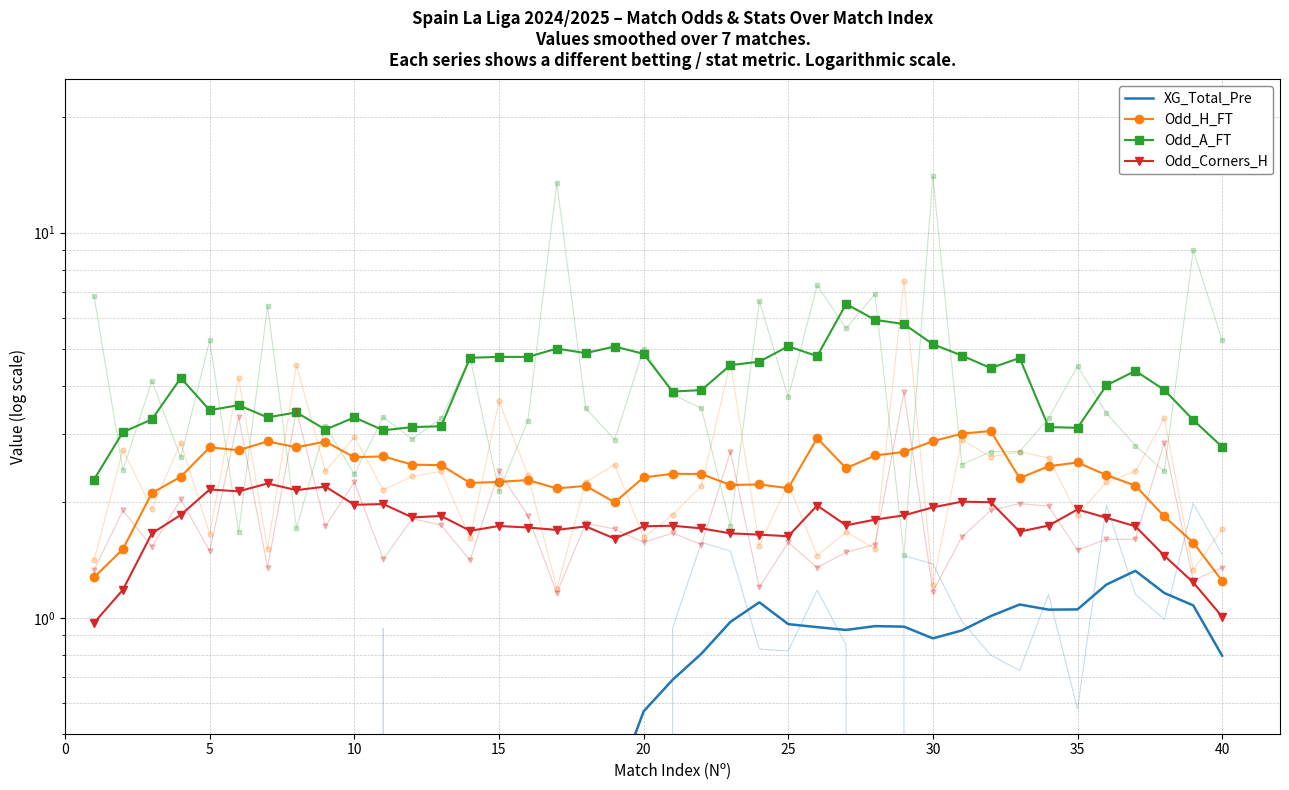

What is the average value of the Odd_A_FT series?

4.1